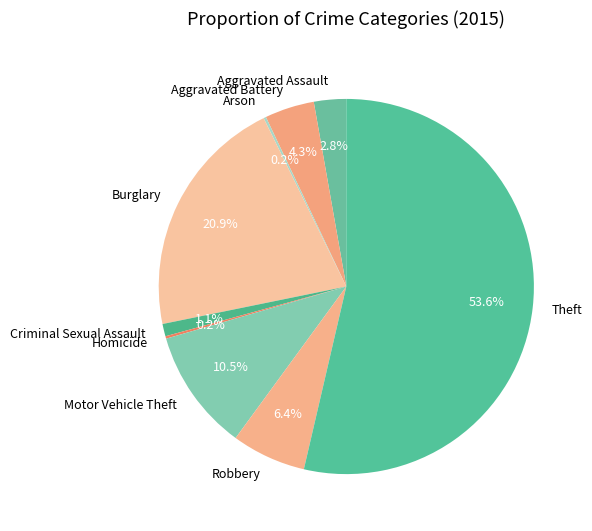

To the nearest percent, what is the average slice percentage?

11%